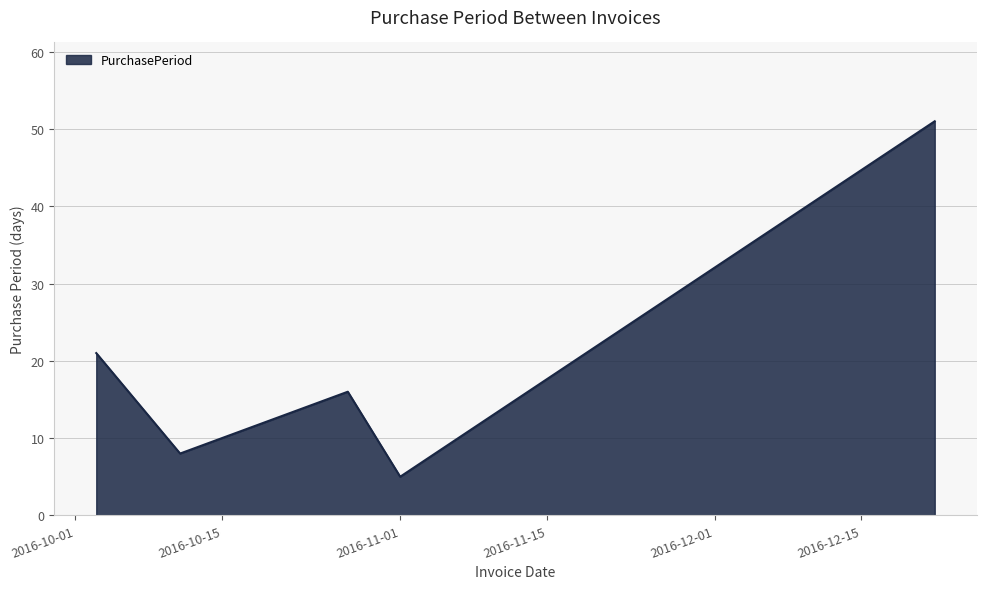

What is the minimum value shown in the chart?

5